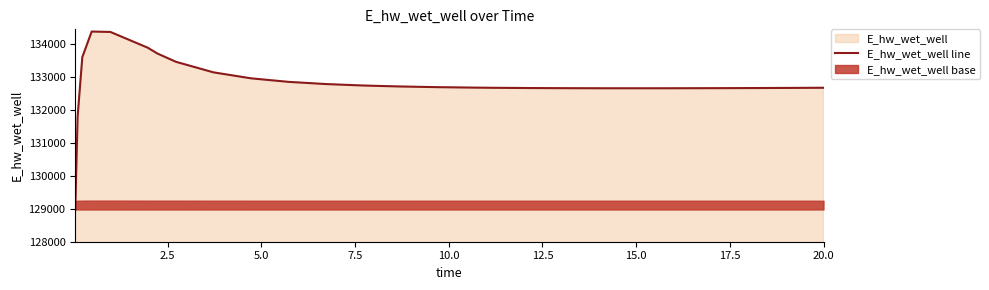

What is the label of the 19th point from the right?

17.5